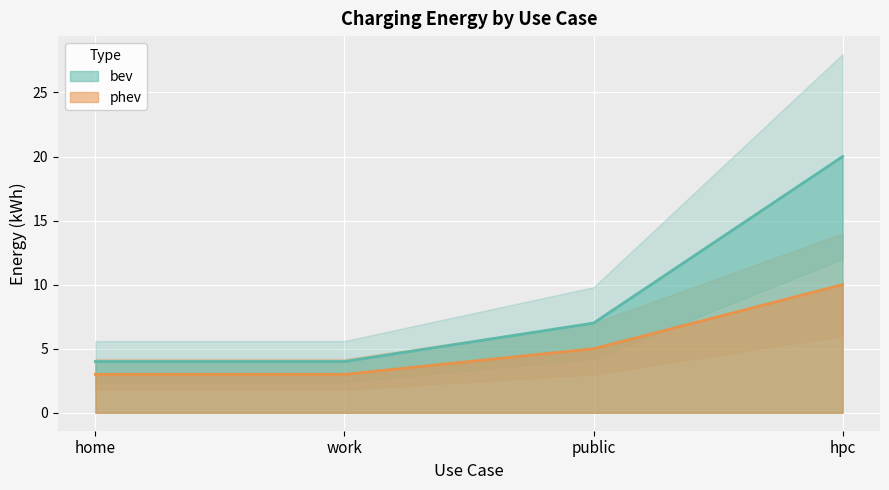

What is the average value of the phev series?

5